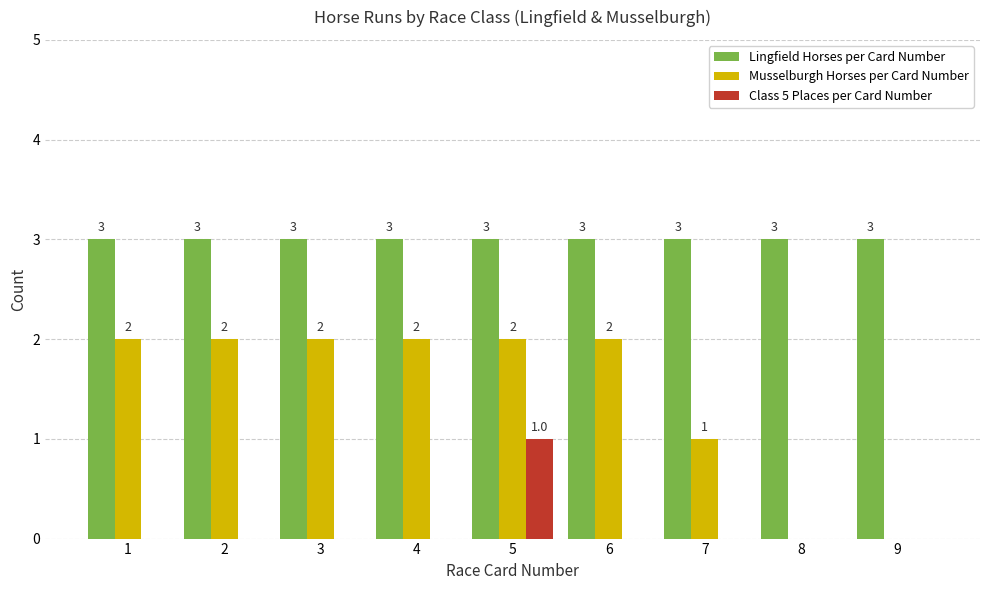

Reading left to right, what are all the values shown in this chart?

Lingfield Horses per Card Number: 3	3	3	3	3	3	3	3	3
Musselburgh Horses per Card Number: 2	2	2	2	2	2	1	0	0
Class 5 Places per Card Number: 0	0	0	0	1	0	0	0	0